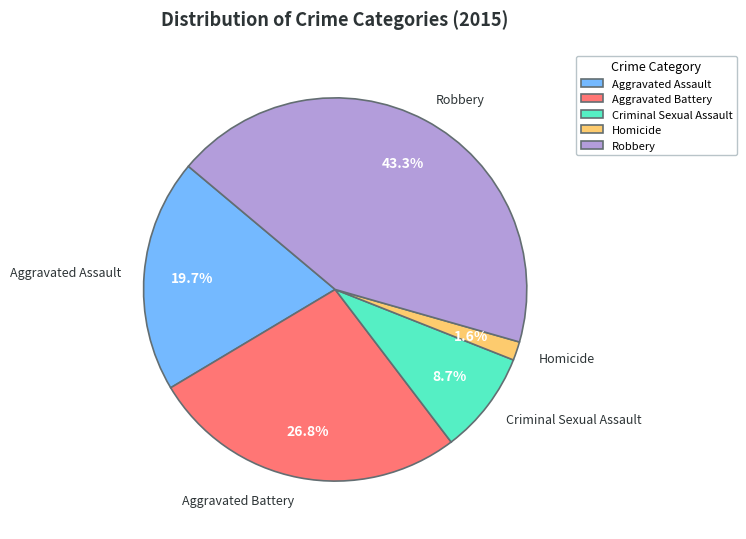

To the nearest percent, what is the difference between the largest and smallest slice percentages?

42%